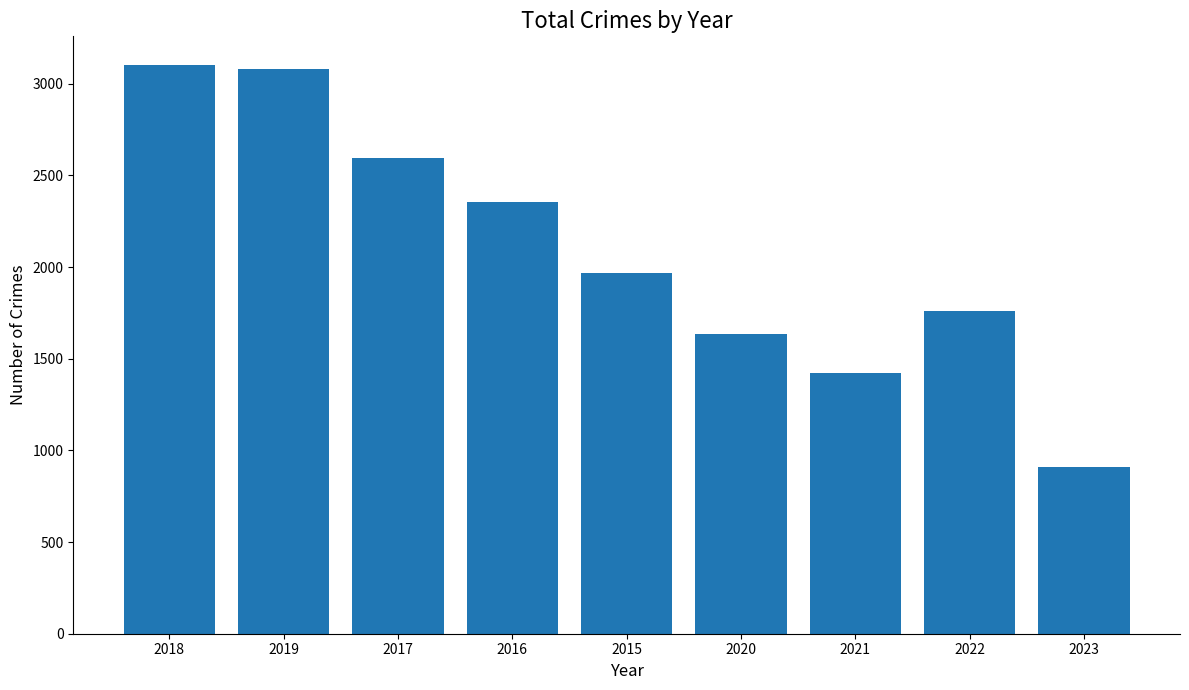

Reading left to right, transcribe all the data shown in this chart.

3103	3080	2592	2352	1968	1634	1422	1760	911